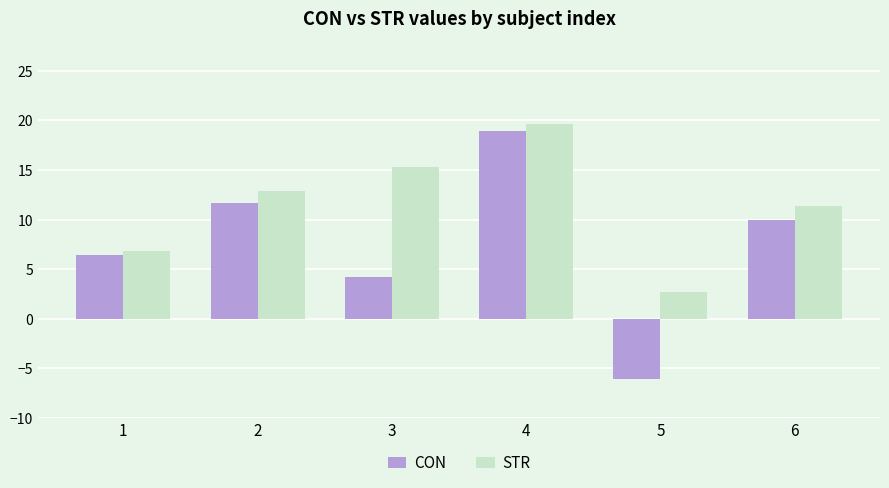

Rank the series at 1 from lowest to highest value.

CON, STR